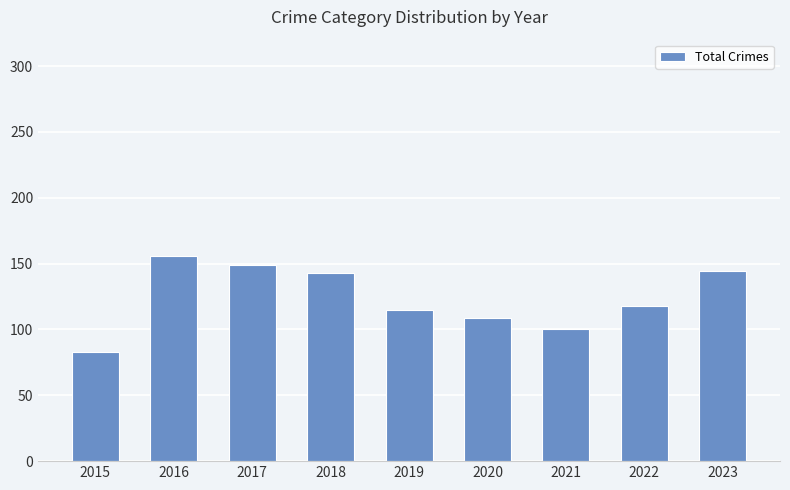

What is the value of the 4th bar from the left?

143